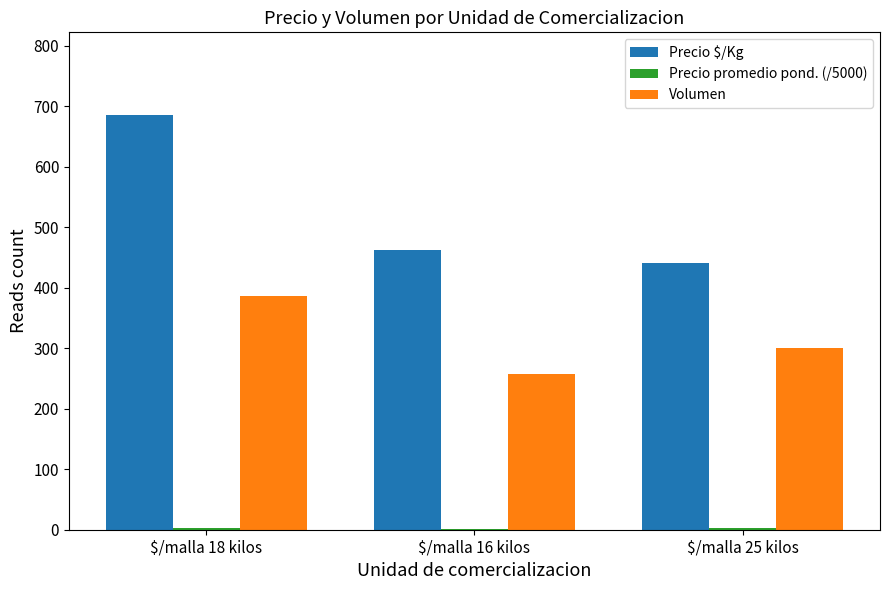

Which series has the largest total across all categories?

Precio $/Kg